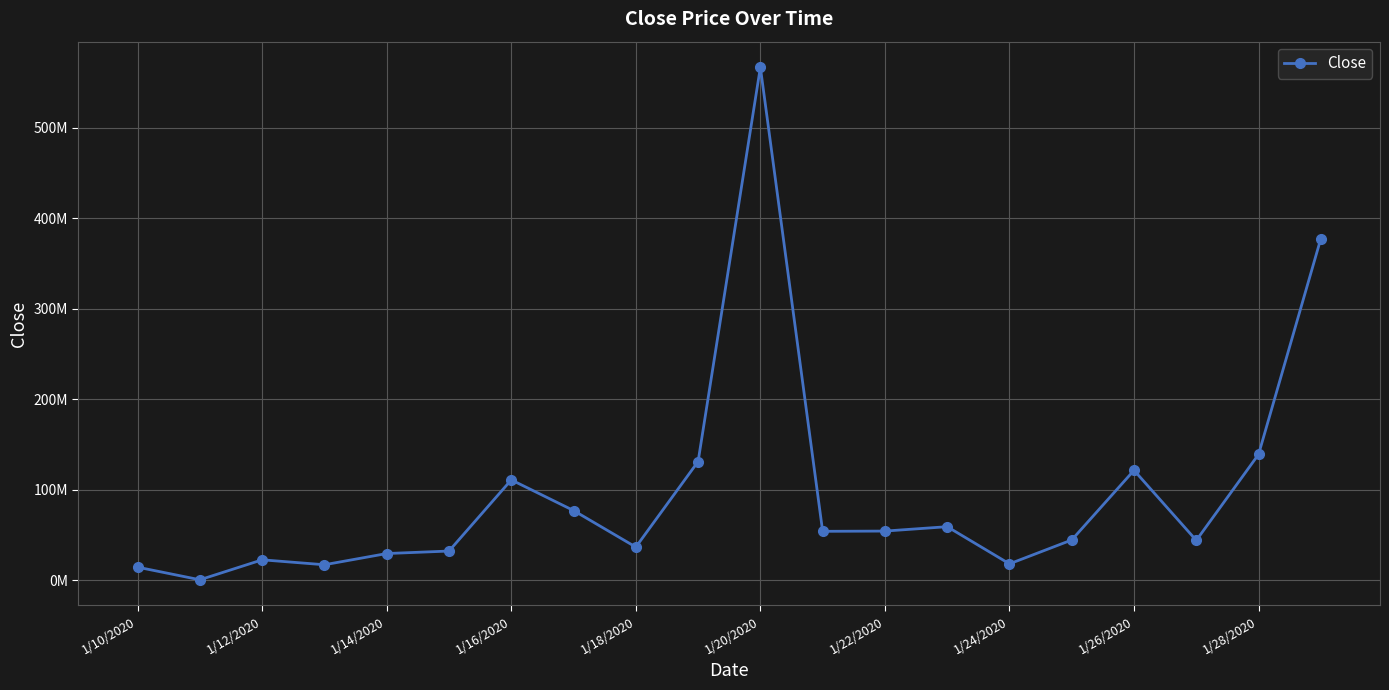

At which label is the value closest to 283677600?

19